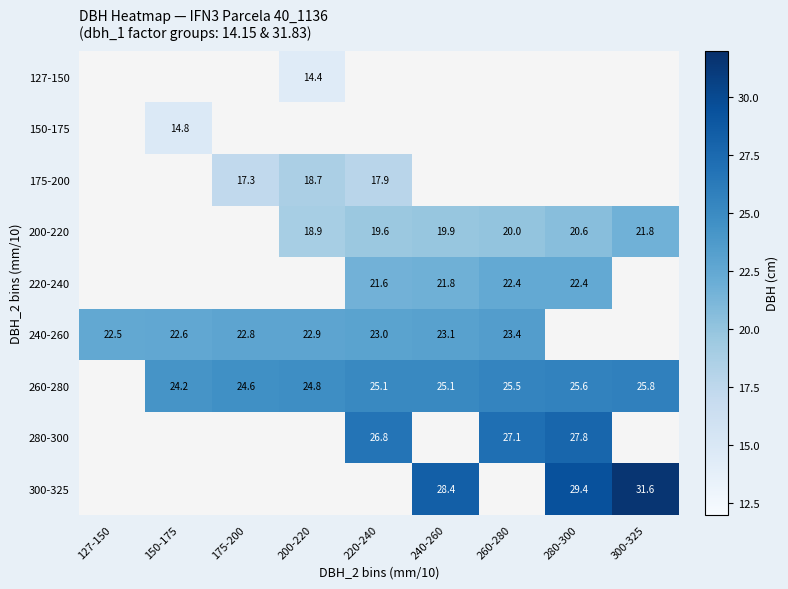

Is it true that 300-325 equals 45.0 at 300-325?

False